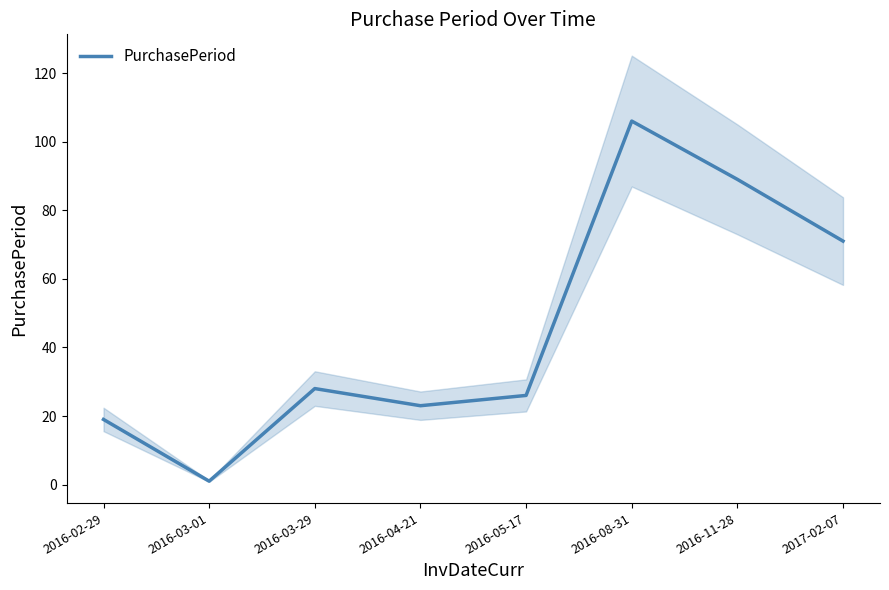

What is the change in value from 2016-03-29 to 2016-05-17?

-2